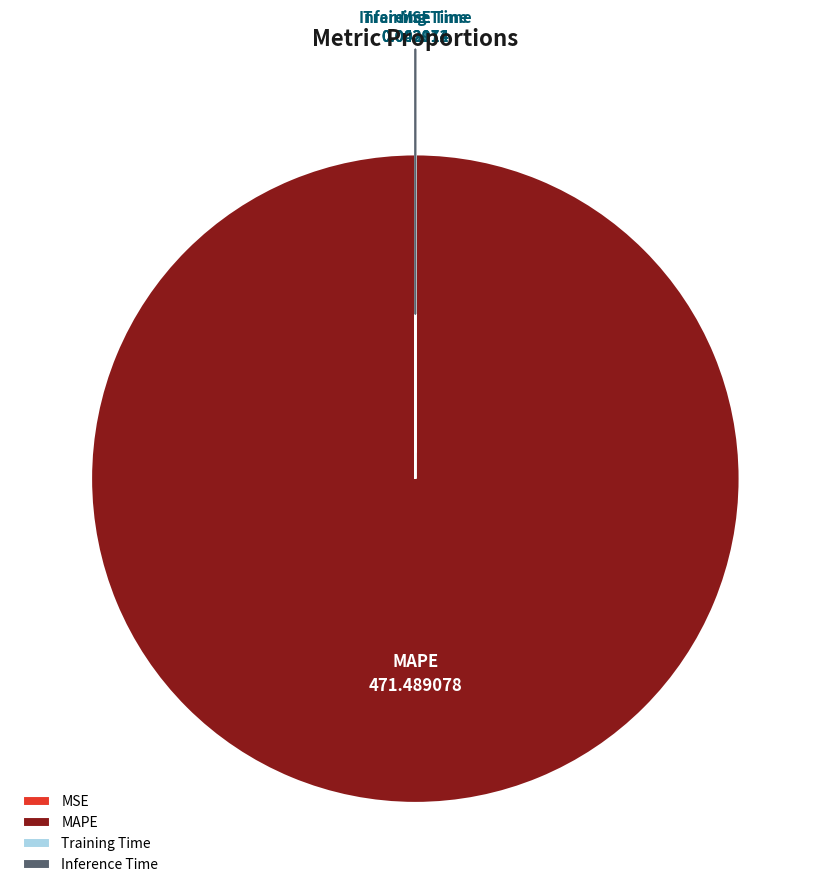

Which category accounts for the majority?

MAPE